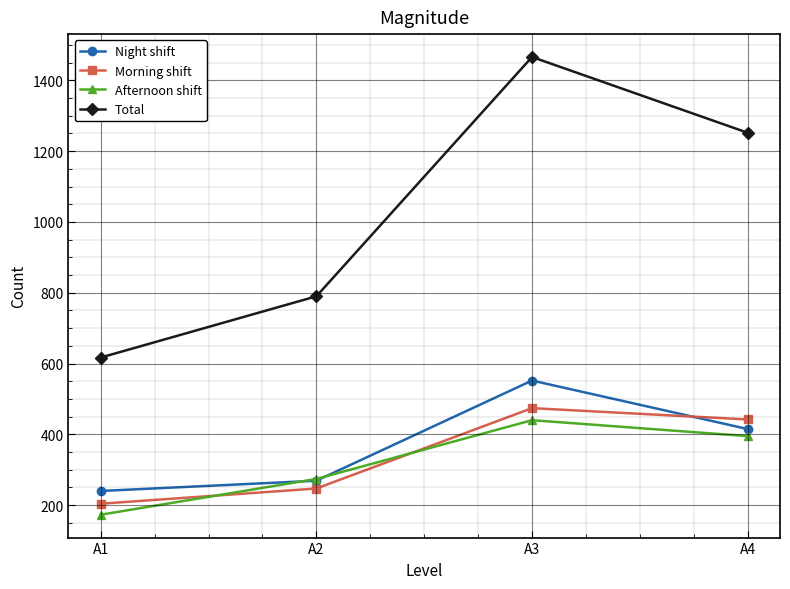

At which label is Night shift closest to 396?

A4